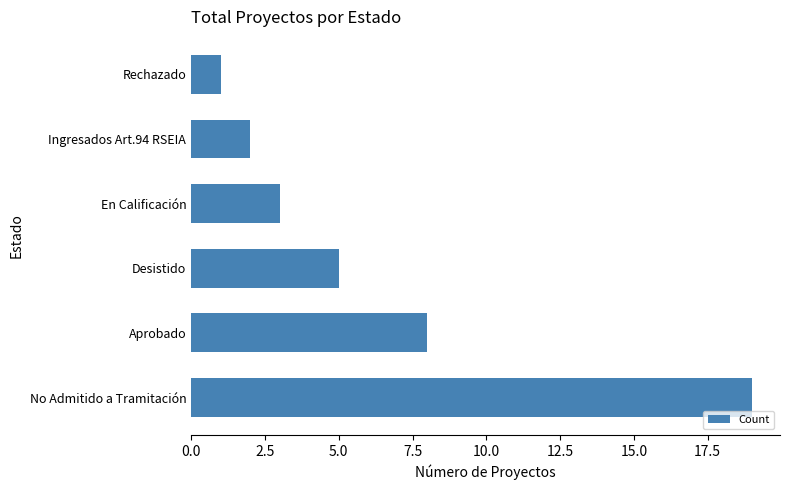

At which label is the value closest to 10?

Aprobado